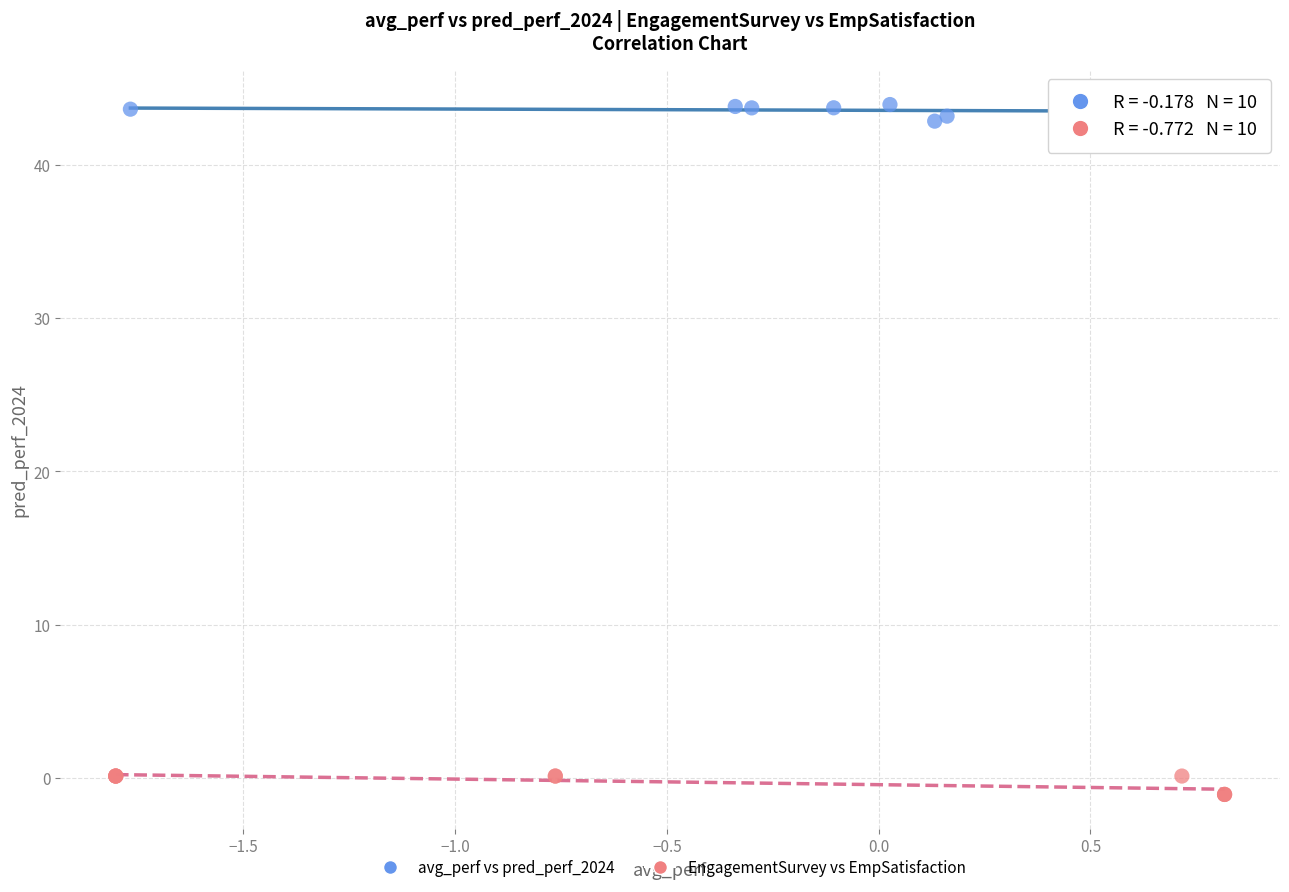

Which series reaches the maximum Y coordinate?

avg_perf vs pred_perf_2024